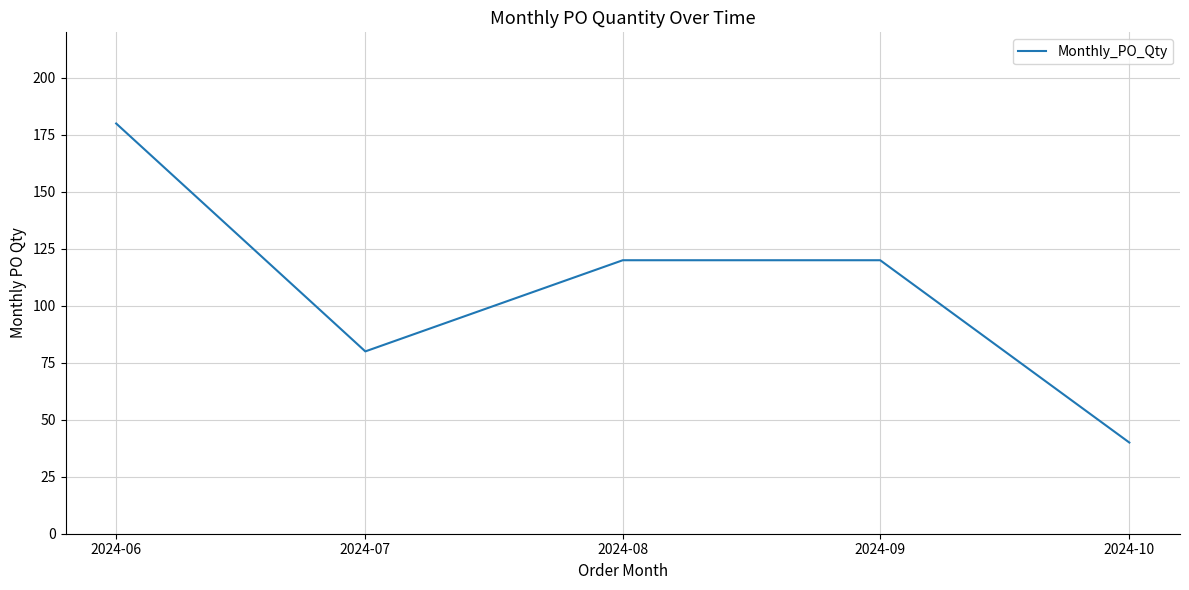

What is the smallest value displayed?

40